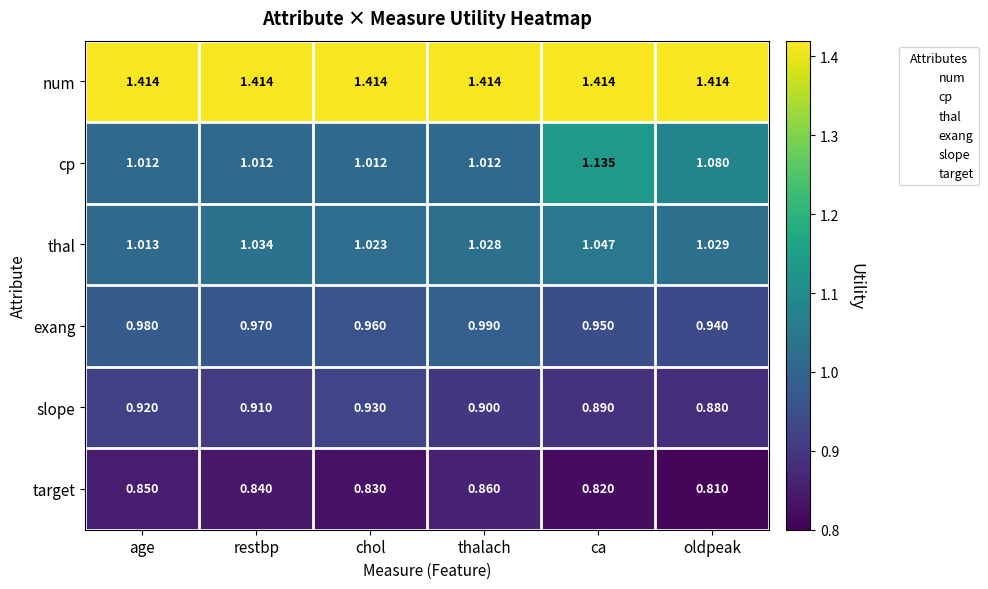

Count the number of data series in this chart.

6